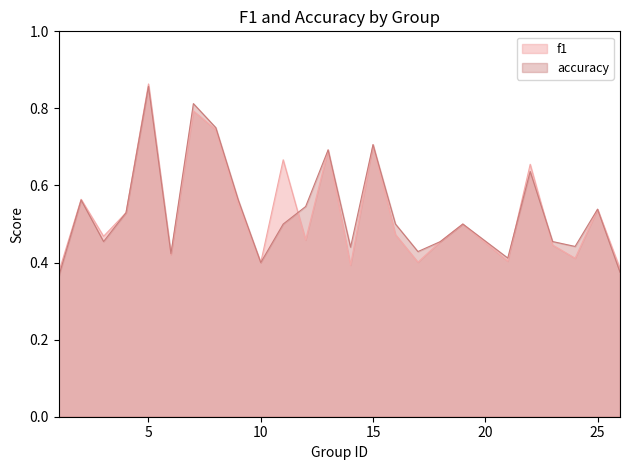

Where is the first local minimum for f1?

3